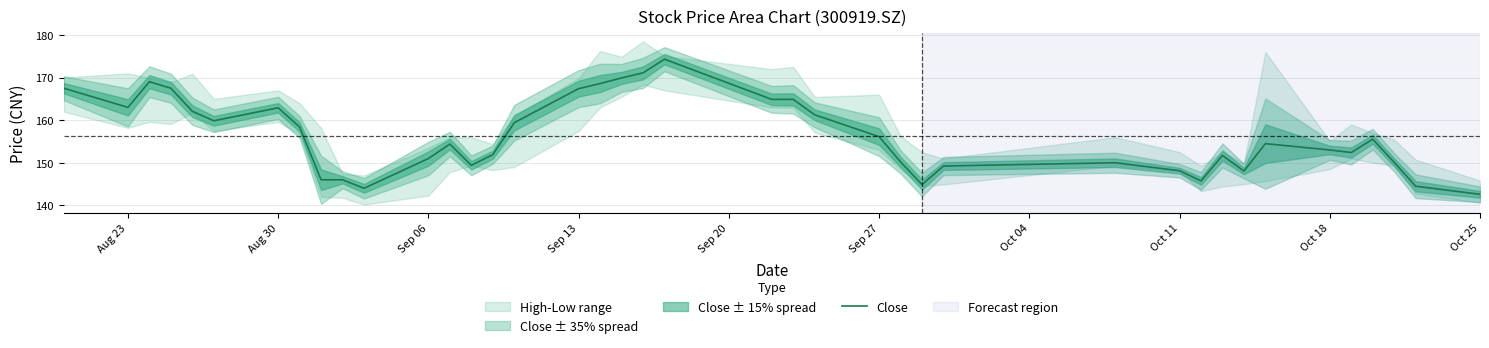

What is the minimum value for Close?

142.6